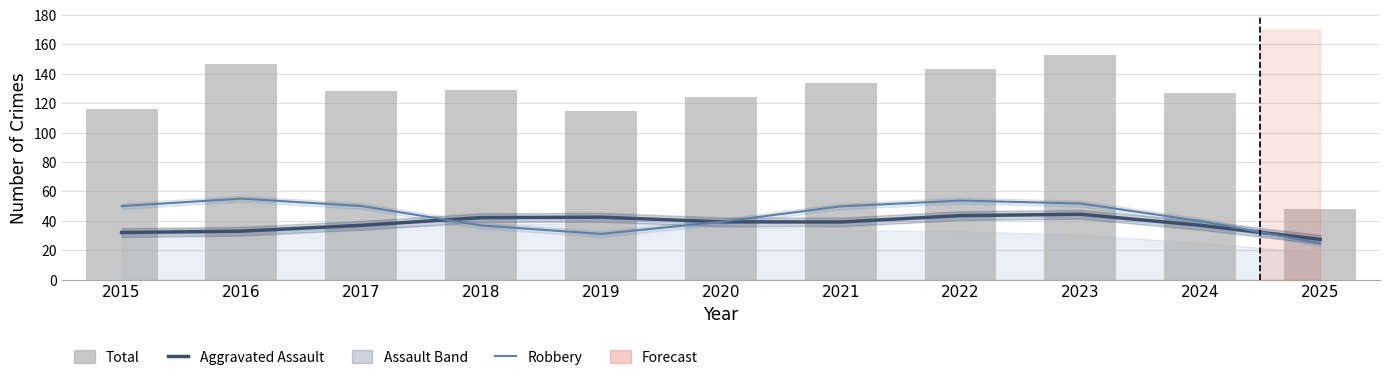

Read the Robbery value at 2016.

55.1